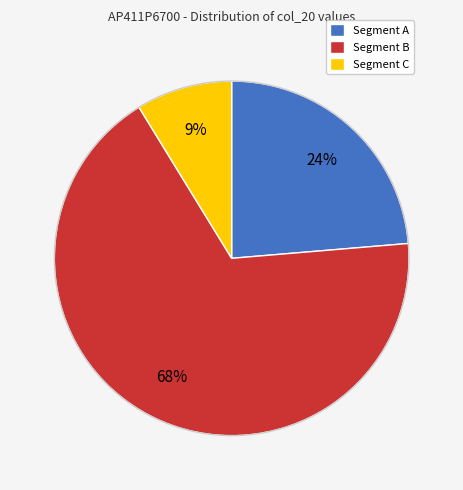

Which slice is the smallest?

Segment C